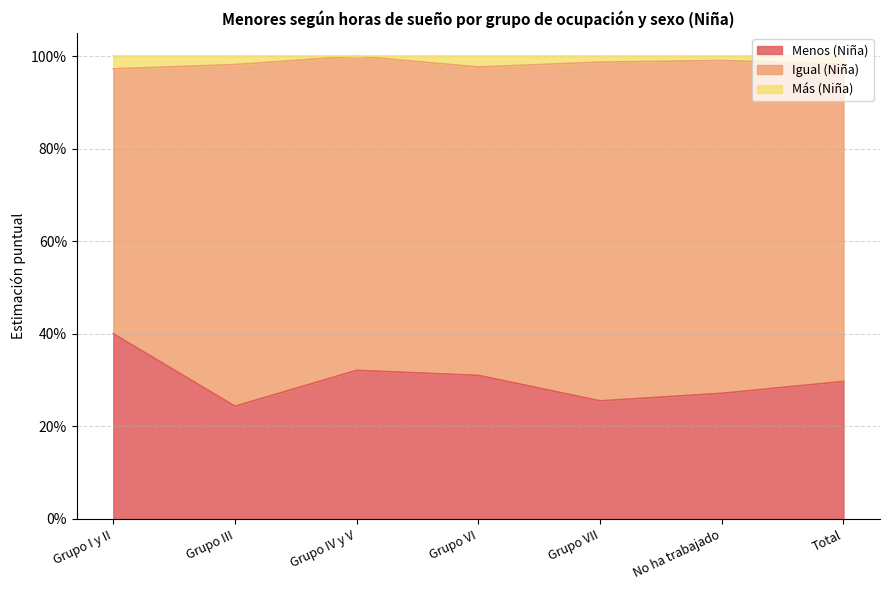

How many interior local peaks does the Más (Niña) series have?

2